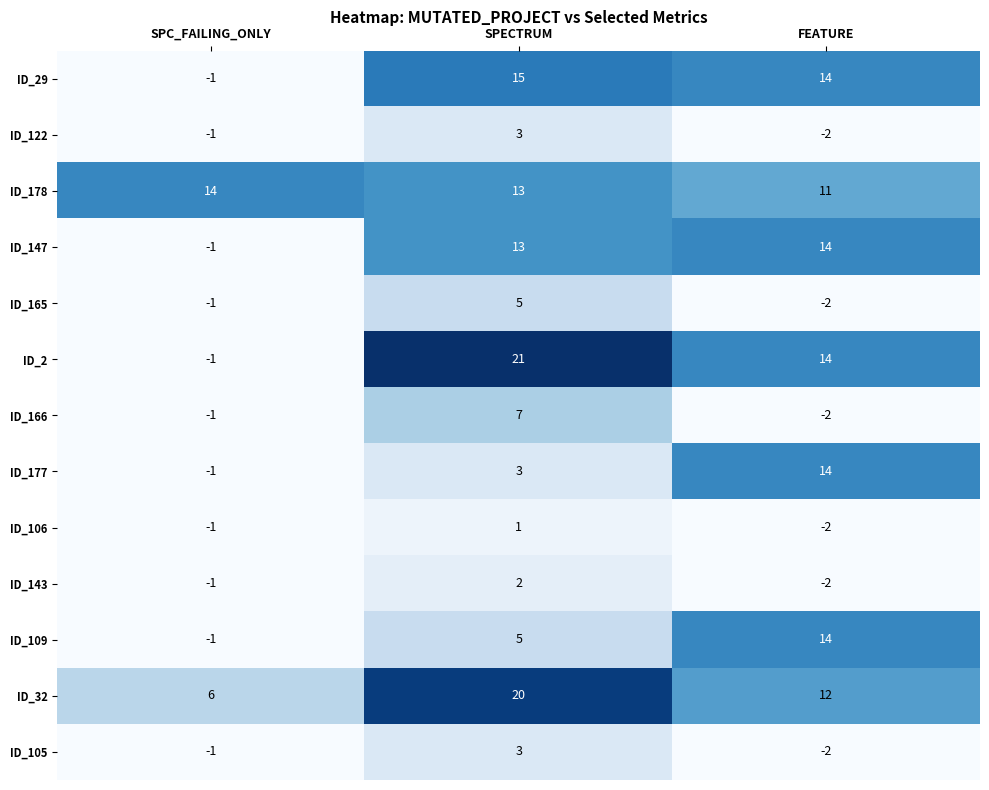

What is the greatest value displayed?

21